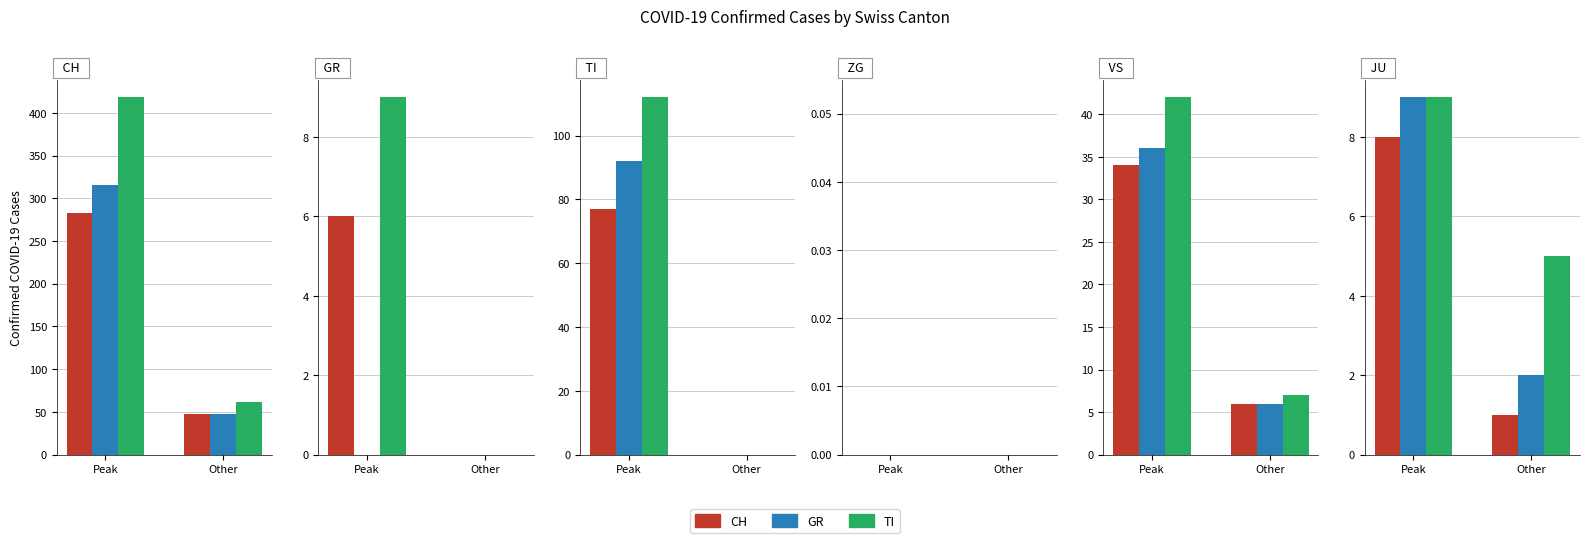

What is the minimum value for GR?

2